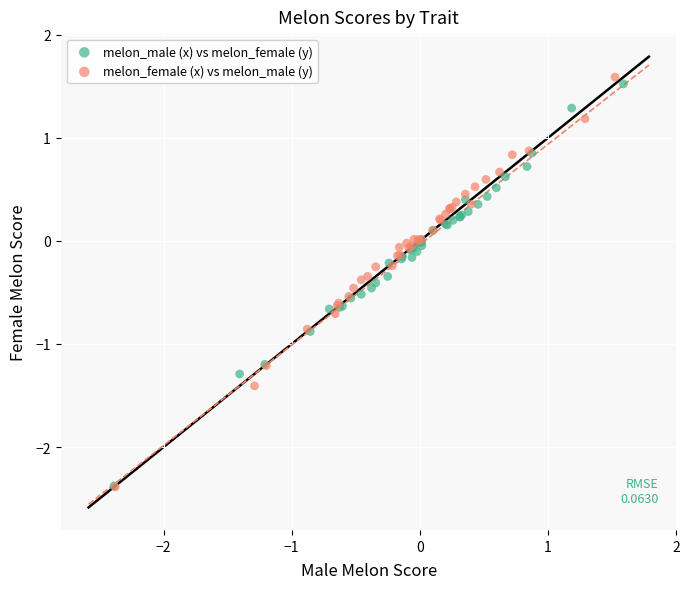

Which series has the widest spread of Y values?

melon_female (x) vs melon_male (y)